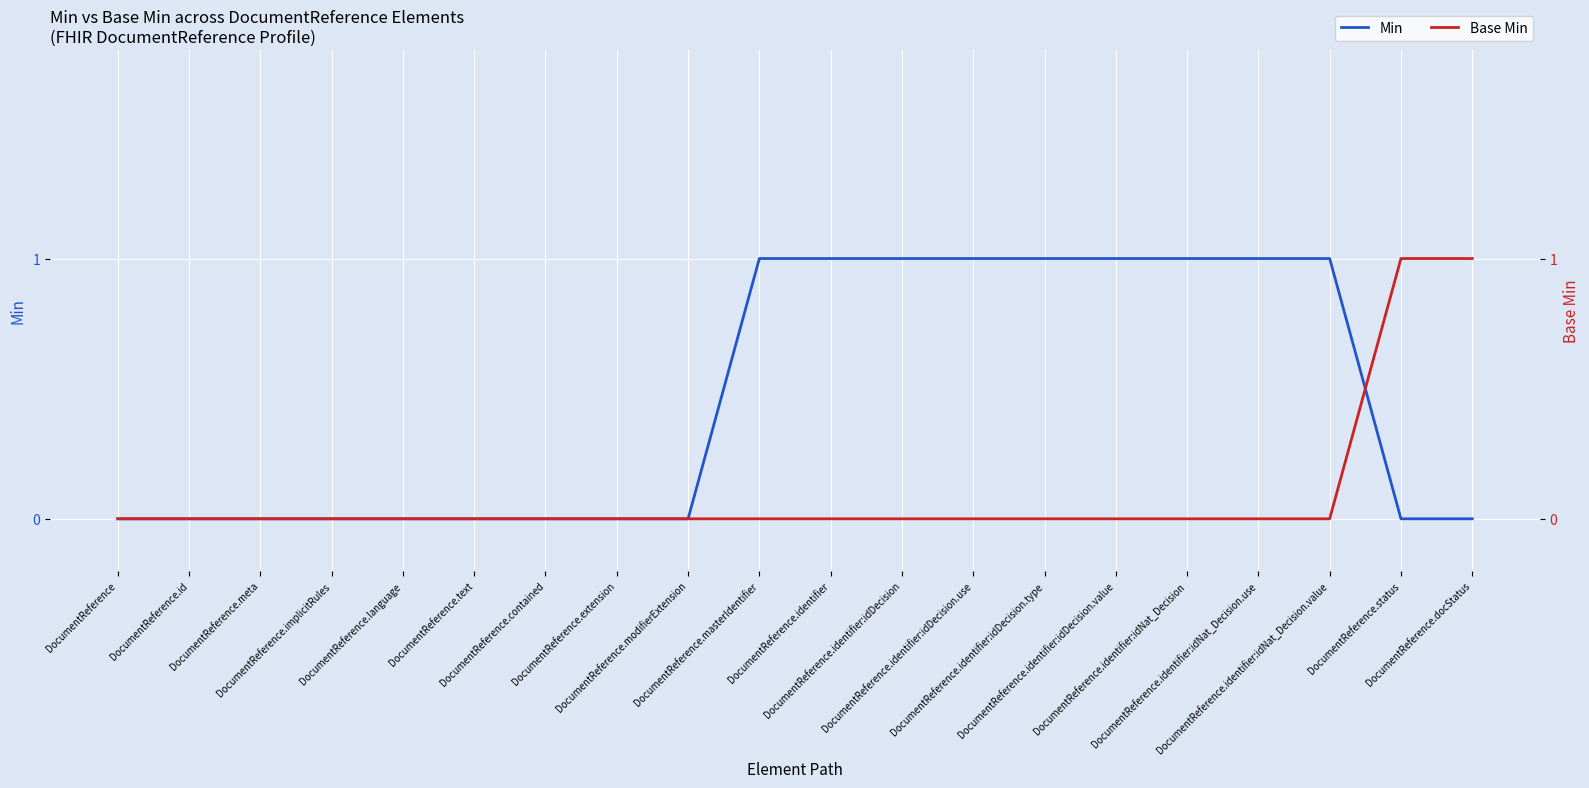

List the labels in order of Base Min value, smallest first.

DocumentReference, DocumentReference.id, DocumentReference.meta, DocumentReference.implicitRules, DocumentReference.language, DocumentReference.text, DocumentReference.contained, DocumentReference.extension, DocumentReference.modifierExtension, DocumentReference.masterIdentifier, DocumentReference.identifier, DocumentReference.identifier:idDecision, DocumentReference.identifier:idDecision.use, DocumentReference.identifier:idDecision.type, DocumentReference.identifier:idDecision.value, DocumentReference.identifier:idNat_Decision, DocumentReference.identifier:idNat_Decision.use, DocumentReference.identifier:idNat_Decision.value, DocumentReference.status, DocumentReference.docStatus